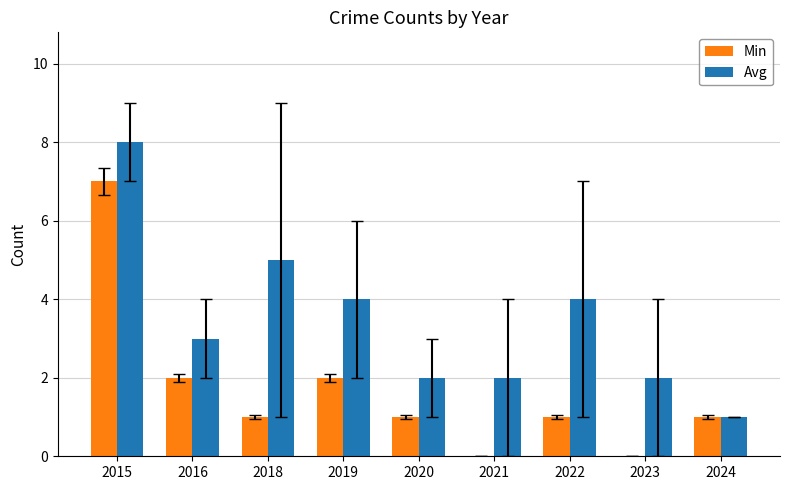

Which series changed the most between 2016 and 2023?

Min